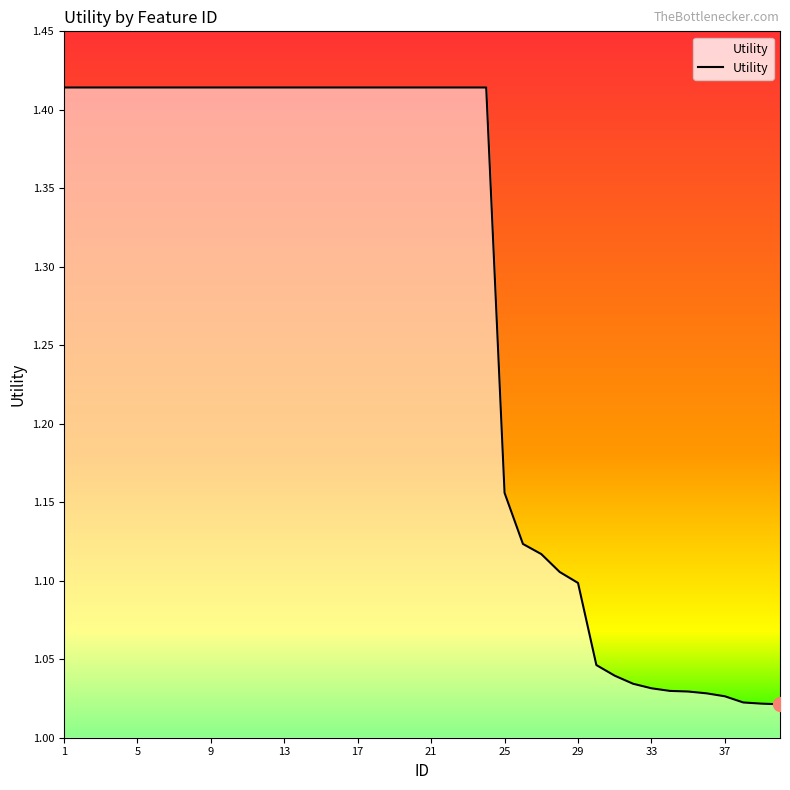

What is the difference between the maximum and minimum values?

0.4